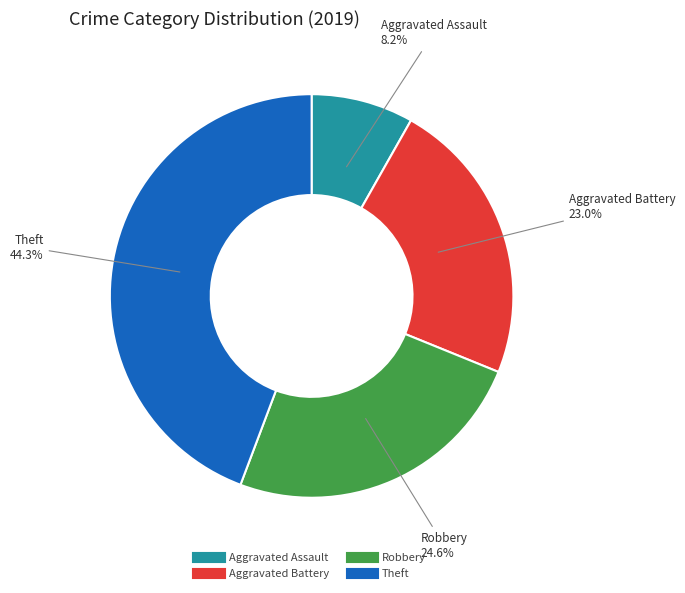

True or false: Aggravated Battery accounts for 23% of the total.

True